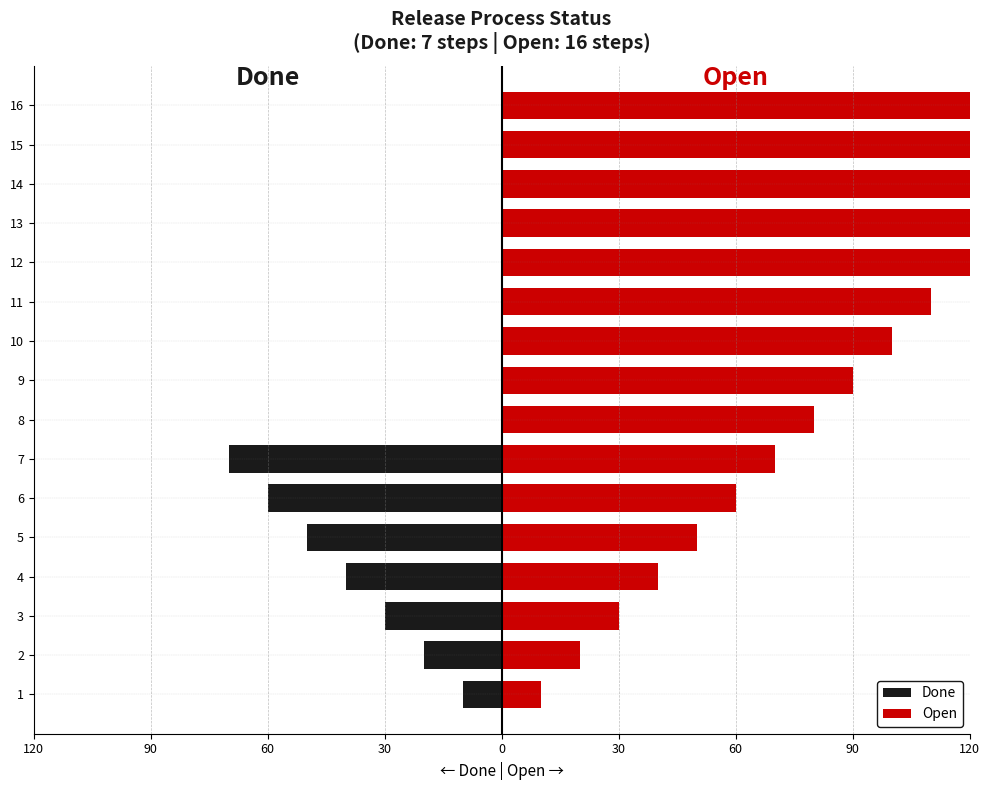

True or false: Open has a value of 17 at 6.

False